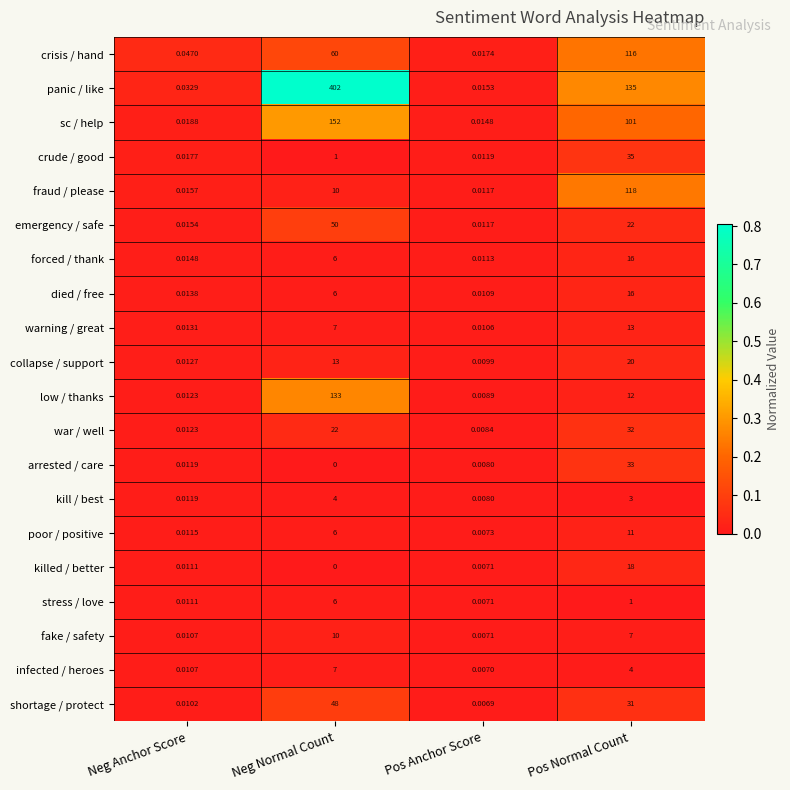

Rank the categories by panic / like value from lowest to highest.

Pos Anchor Score, Neg Anchor Score, Pos Normal Count, Neg Normal Count